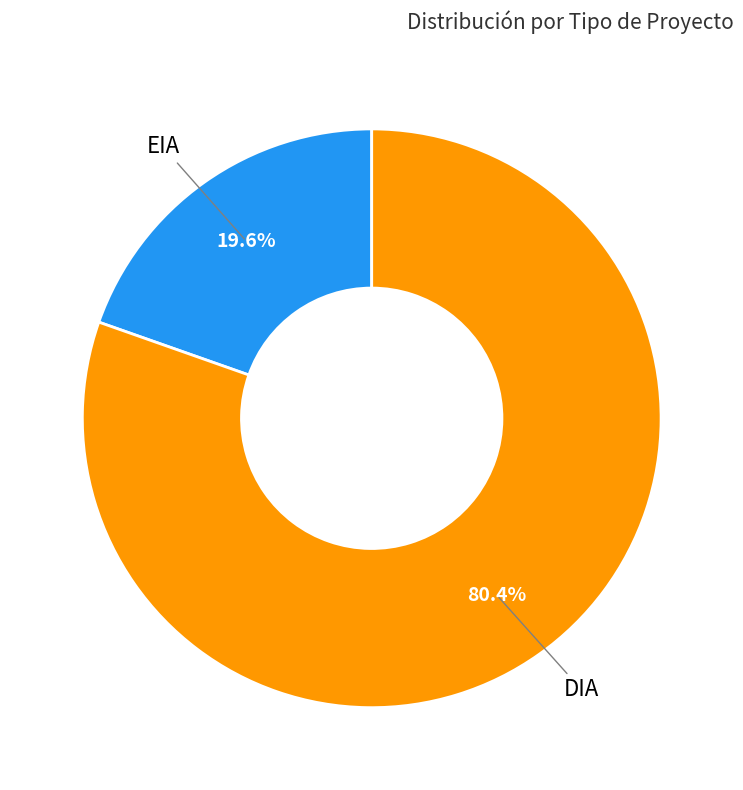

Is there any slice that represents more than half of the pie?

Yes